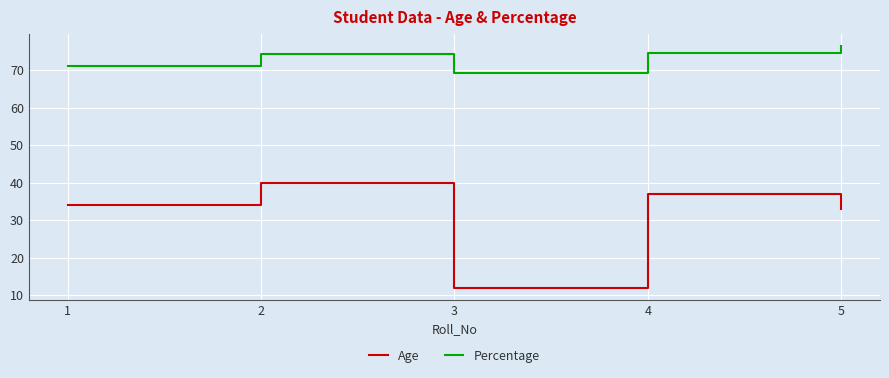

At 3, list the series in order from largest to smallest.

Percentage, Age